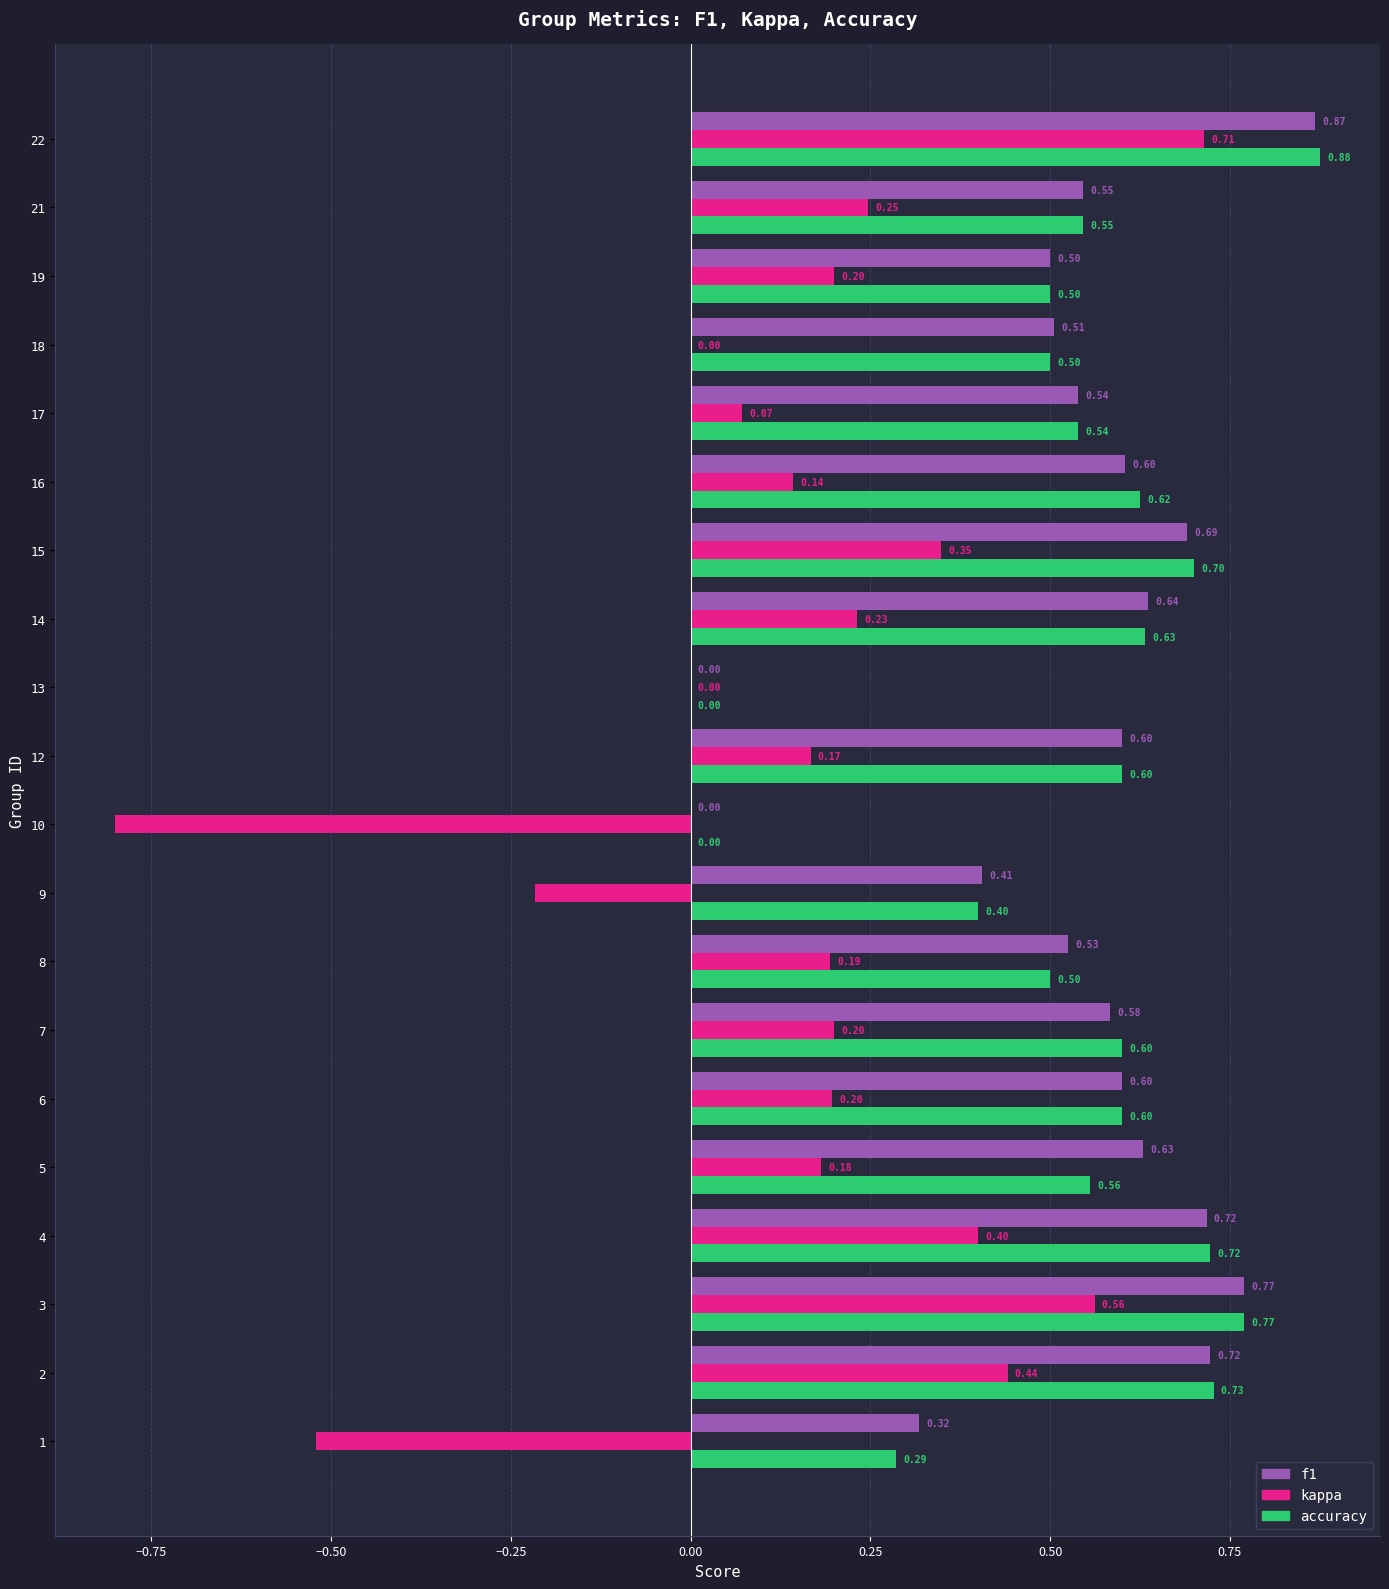

Is the value of kappa at 3 greater than the value of f1 at 12?

No